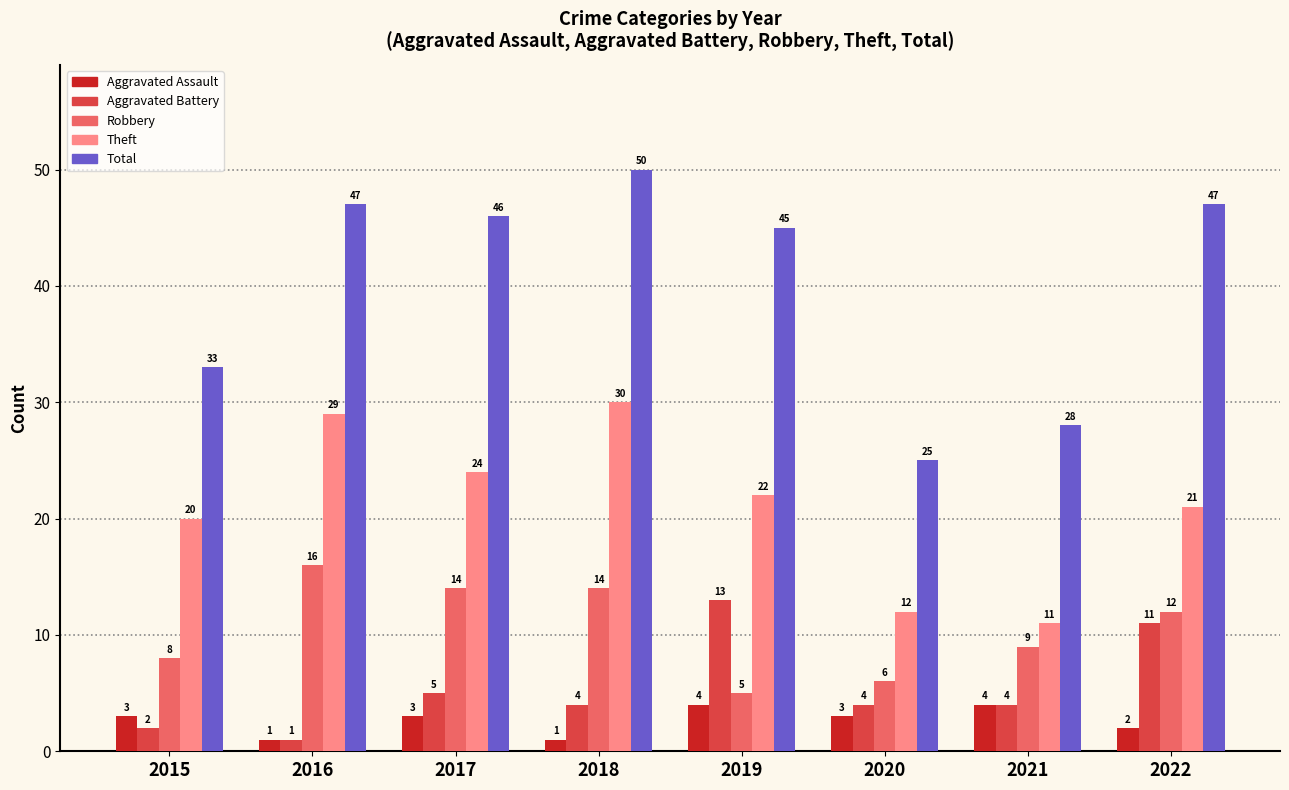

At which category is the sum across all series the highest?

2018